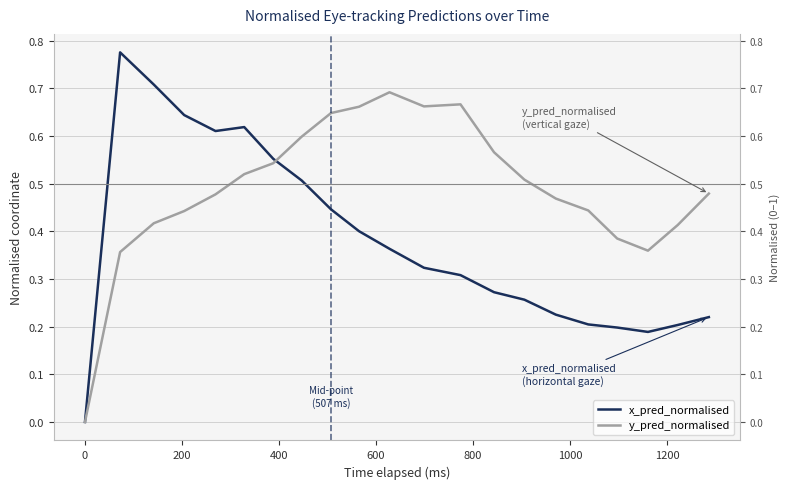

Which series has the largest total across all categories?

y_pred_normalised